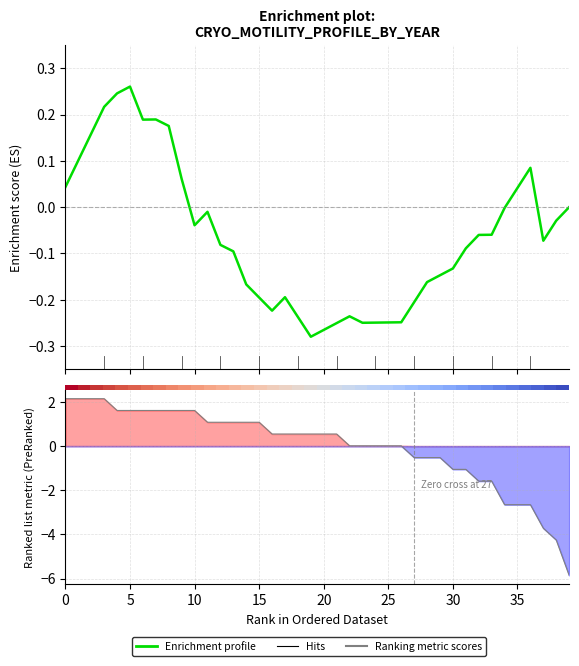

What is the value of the Ranking metric scores point at the 22nd from the left?

0.5